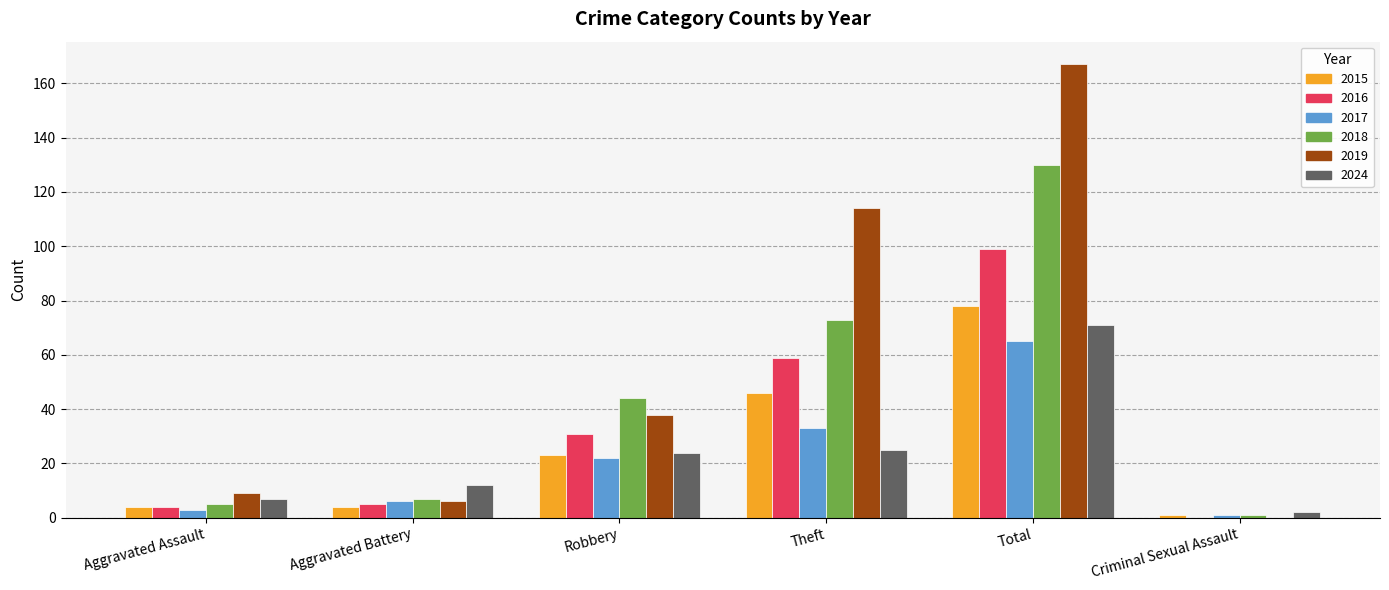

The 2016 series shows 160 at Total. True or false?

False